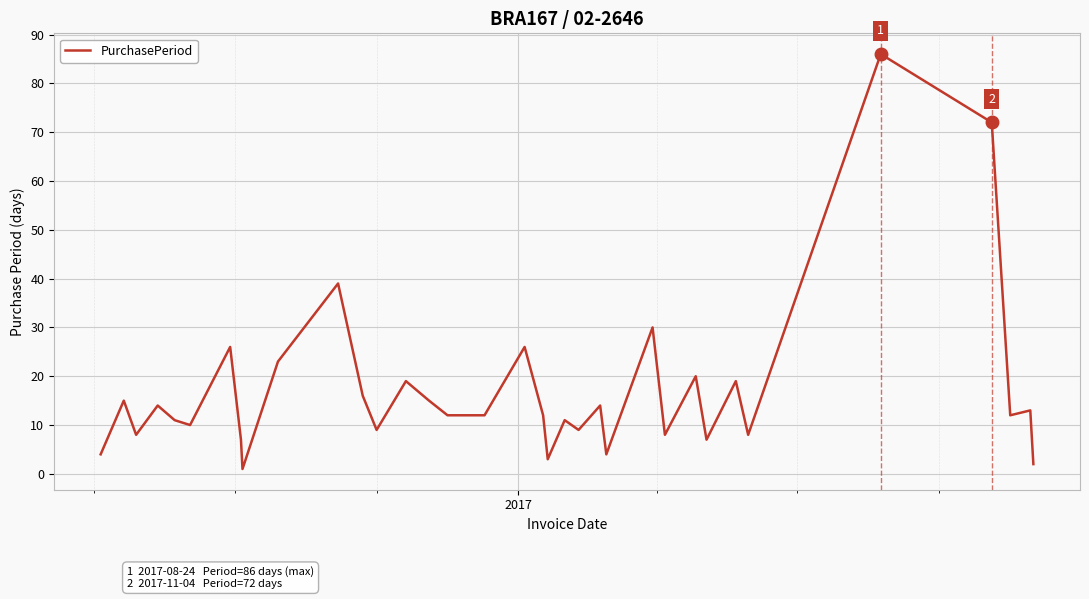

What is the greatest value displayed?

86